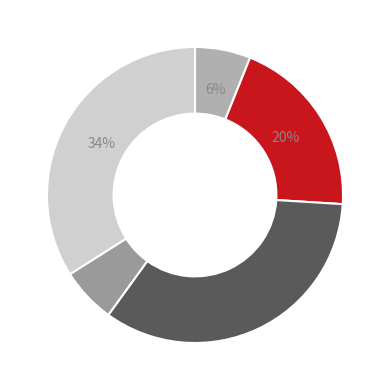

How much of the chart is everything except 别墅冬霁·宅隐羊昙墅?

93.9%